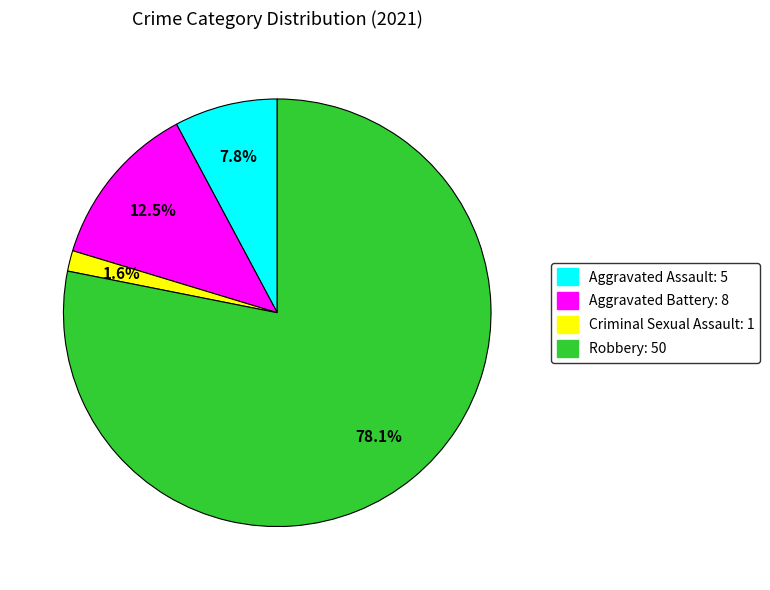

Rank the categories by value from lowest to highest.

Criminal Sexual Assault, Aggravated Assault, Aggravated Battery, Robbery